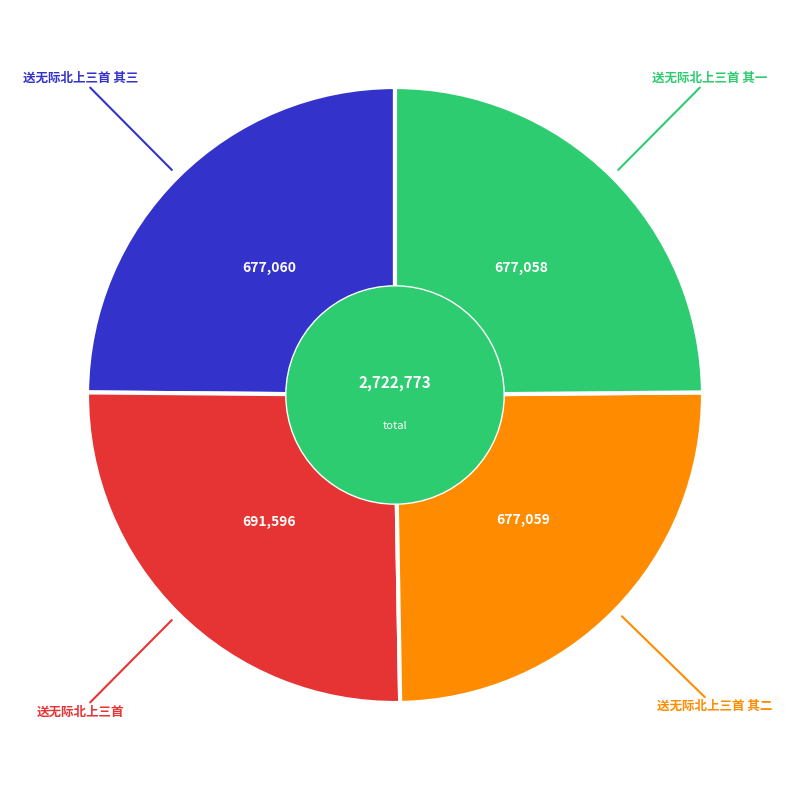

How many slices are in this pie chart?

4